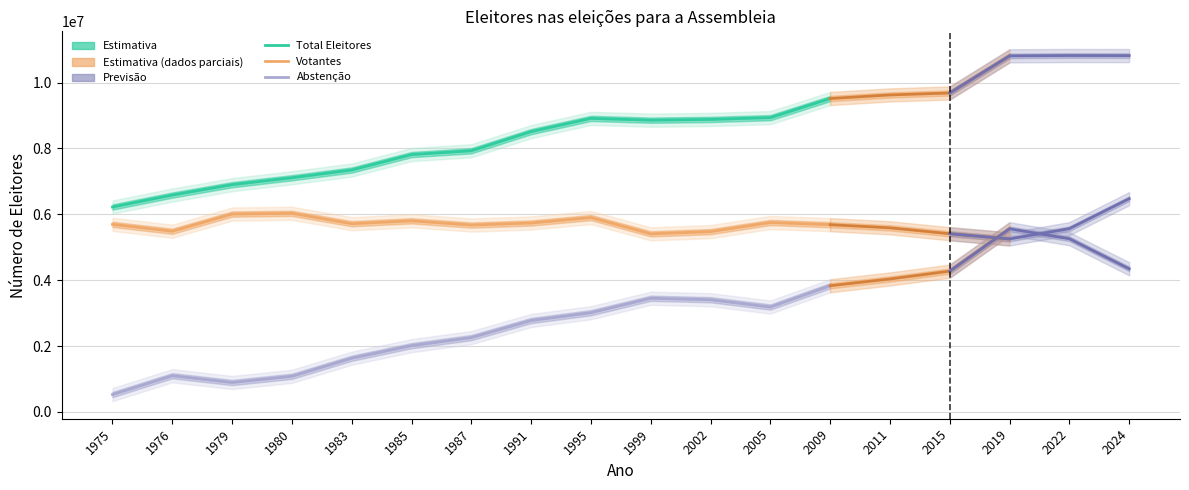

Where does the Total Eleitores (Estimativa) series first go above 7928687?

1991